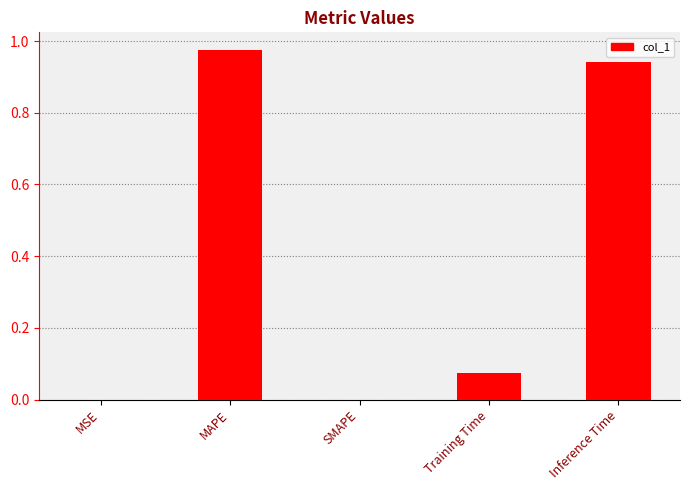

Between Inference Time and MAPE, which is larger?

MAPE